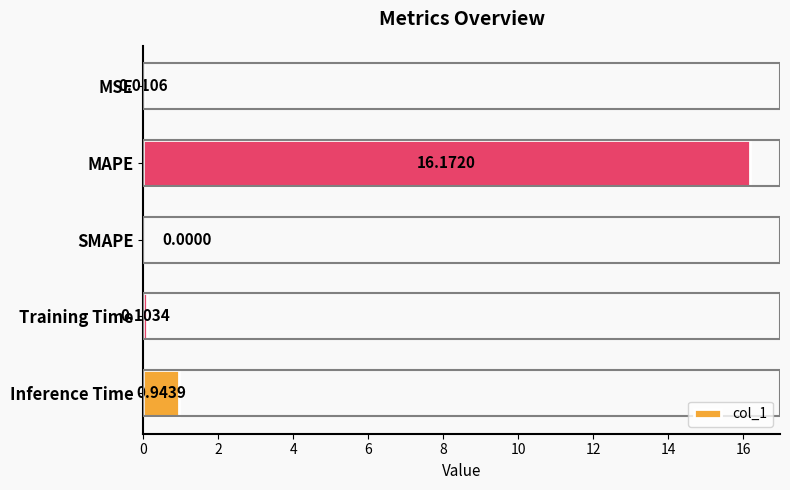

What is the change in value from MAPE to Inference Time?

-15.2